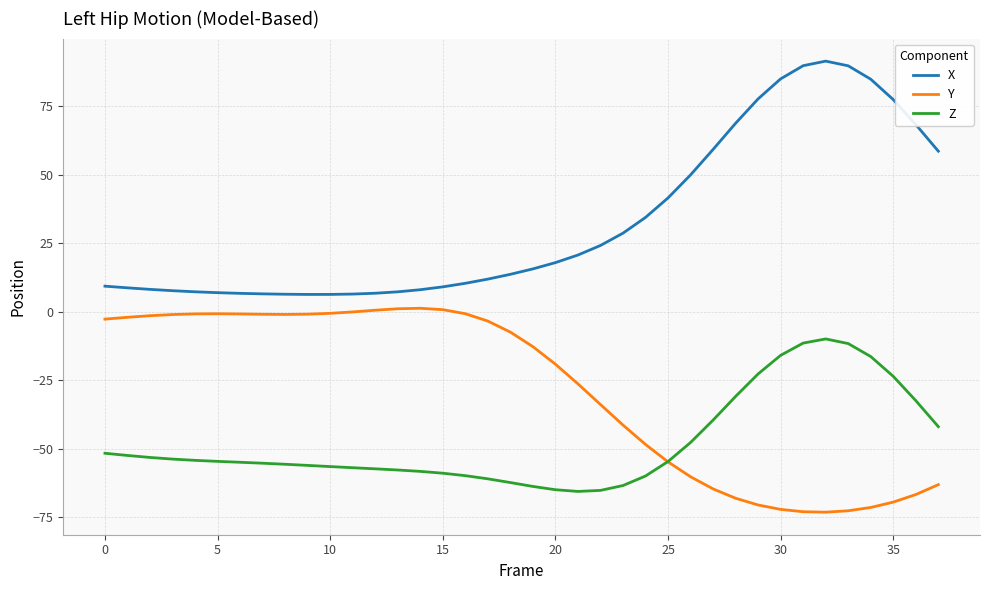

Rank the series by their maximum value, from lowest to highest.

Z, Y, X